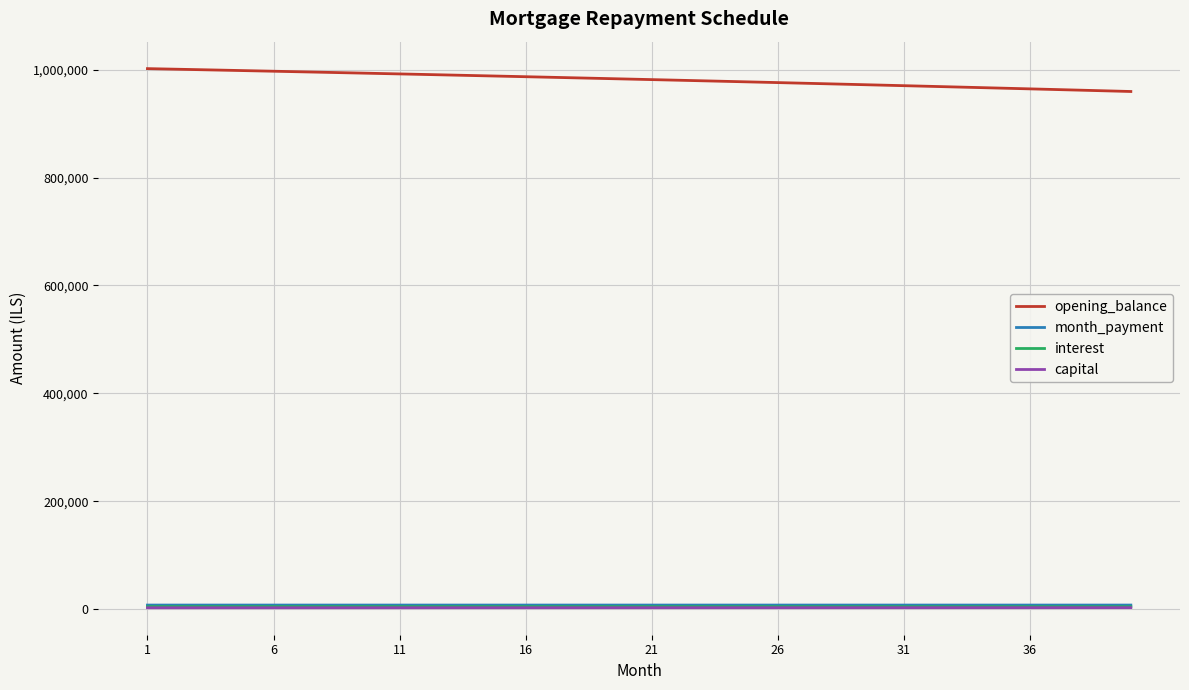

True or false: month_payment and capital cross at least once.

False